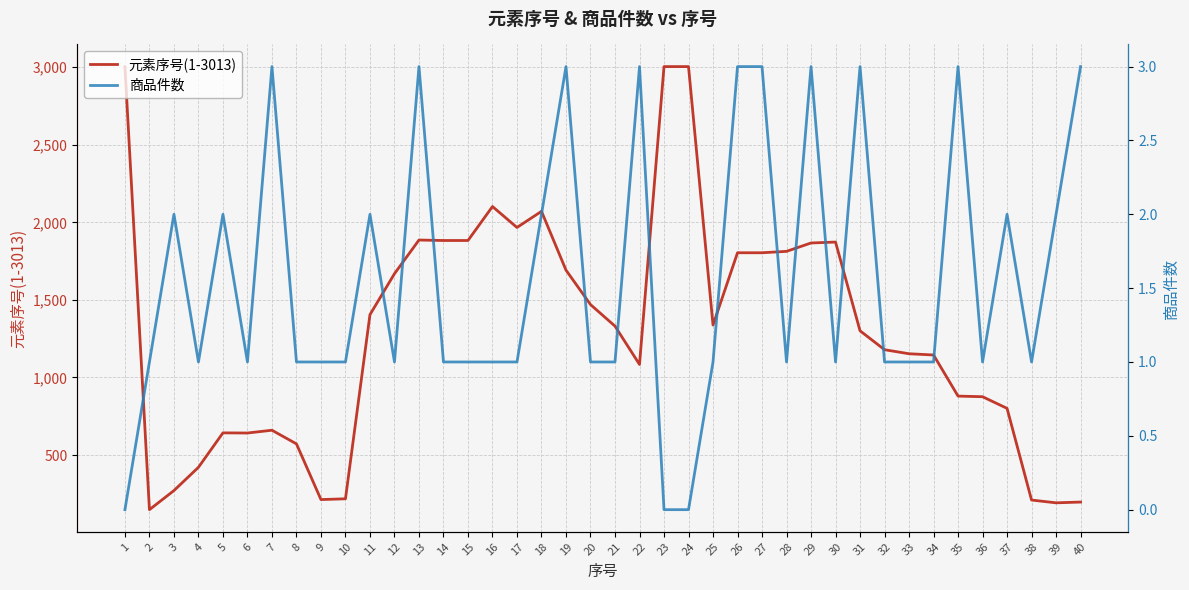

At which category does 元素序号(1-3013) reach its first local valley?

2